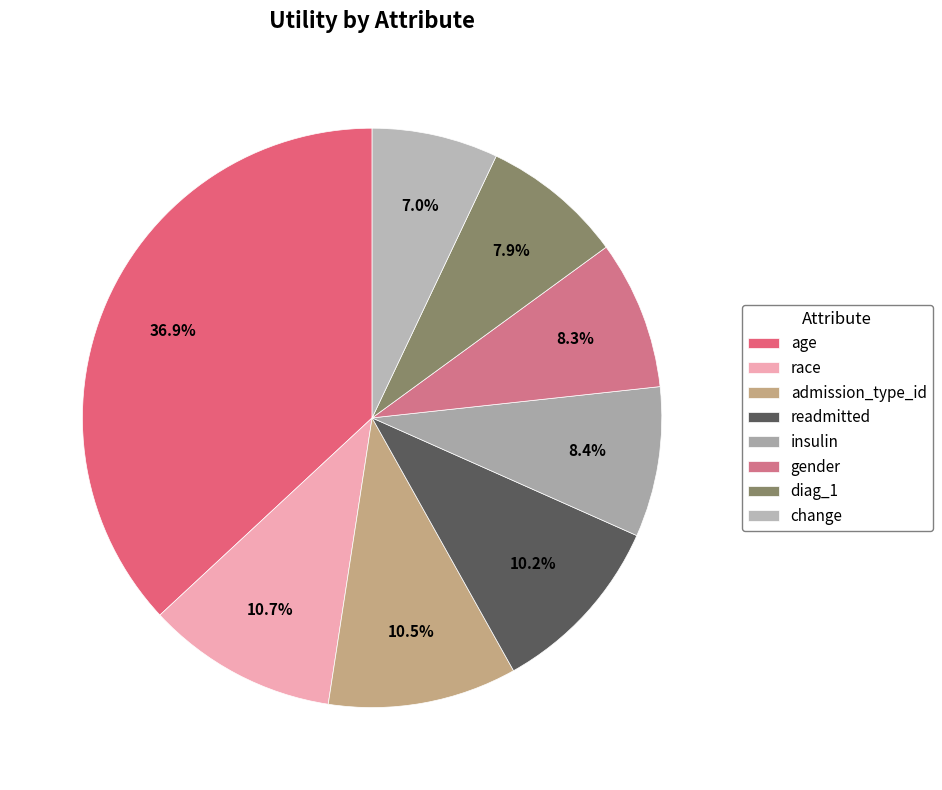

What is the change in value from race to insulin?

-0.1